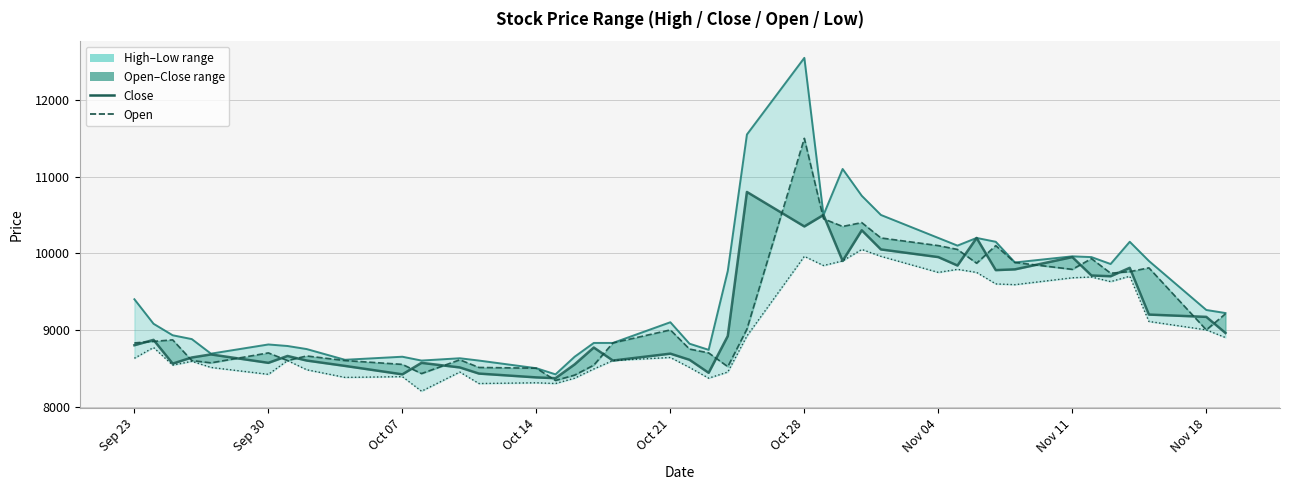

In Open, how many points are lower than both neighbors (excluding endpoints)?

10